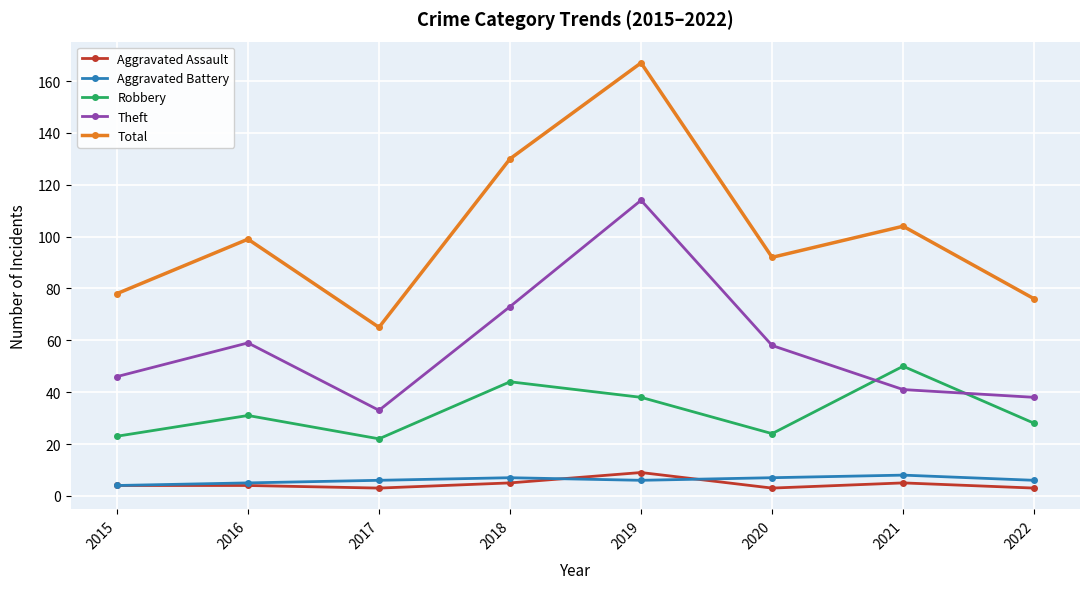

How many series are shown in this chart?

5